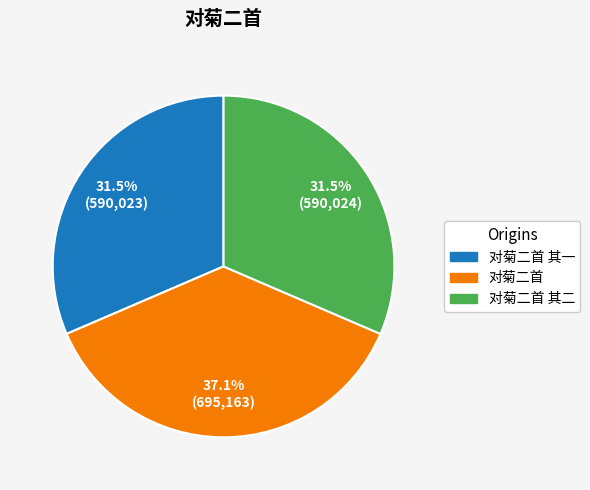

How many segments does this pie chart have?

3